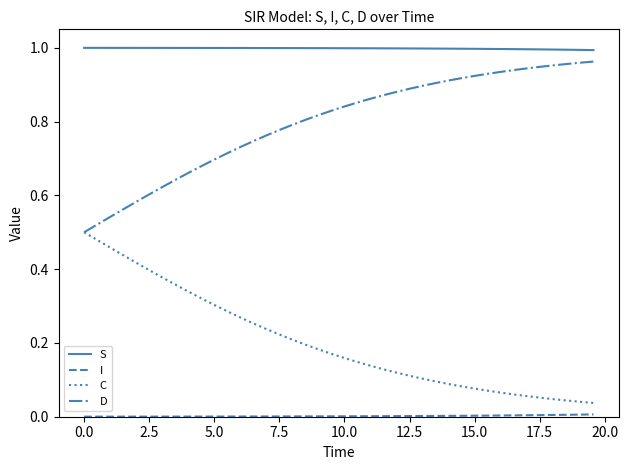

True or false: D and S cross at least once.

False